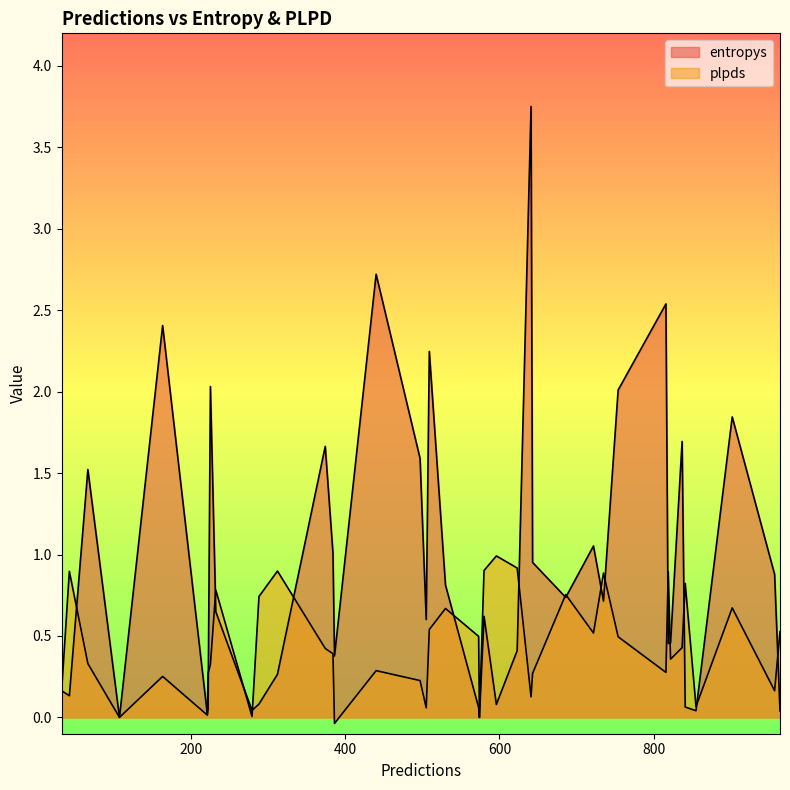

What is the difference between the highest and lowest values at 497?

1.4